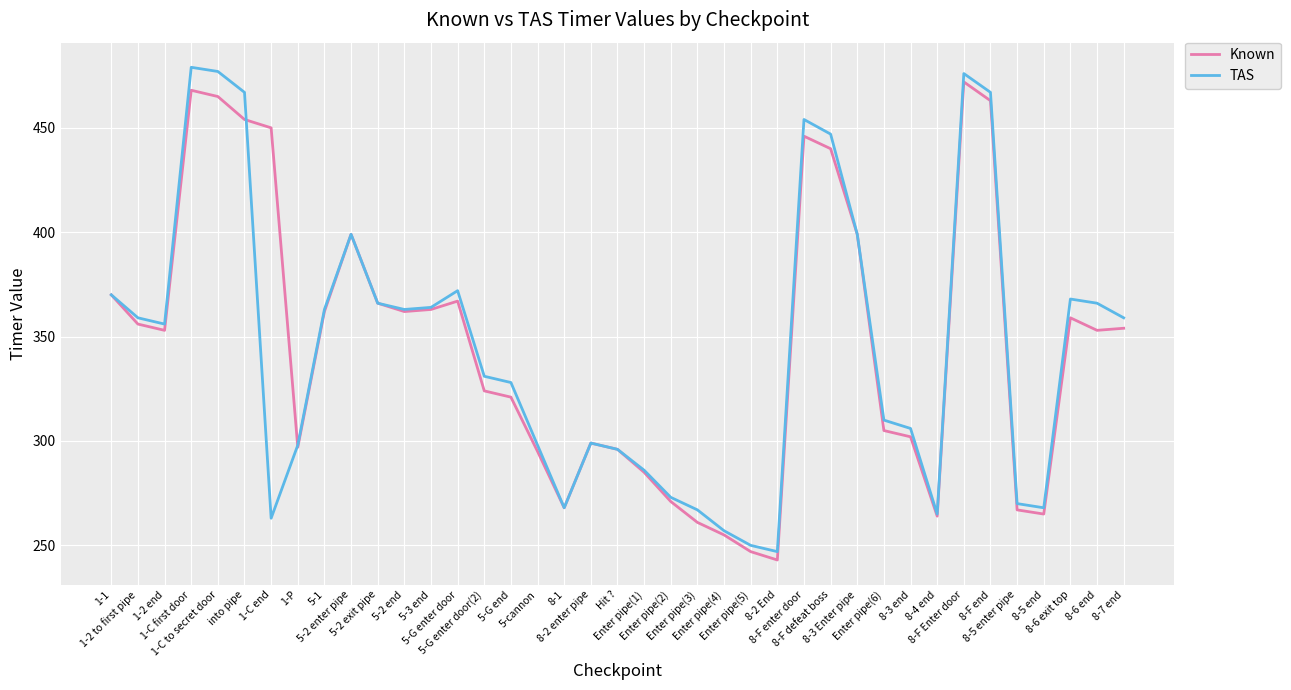

What is the sum of all TAS values?

13451